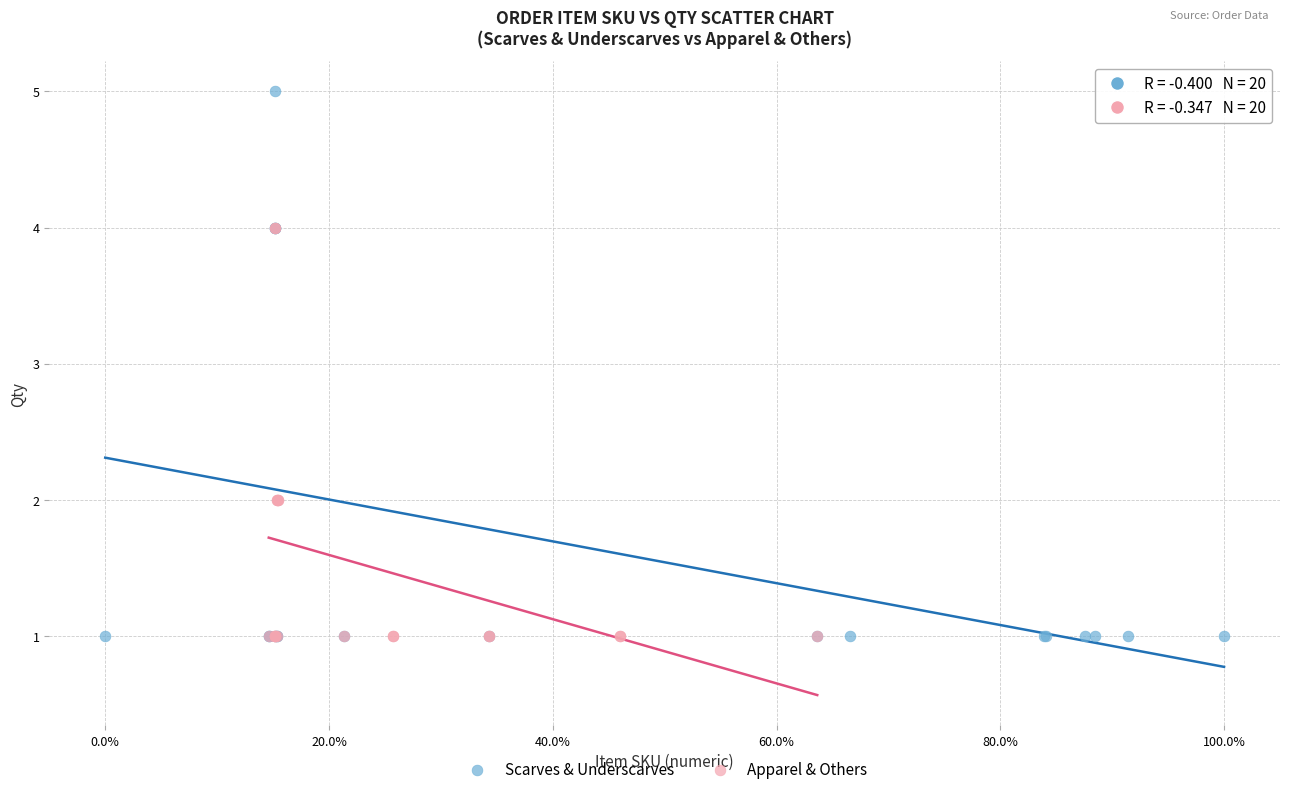

Which series has the largest Y range (max minus min)?

Scarves & Underscarves